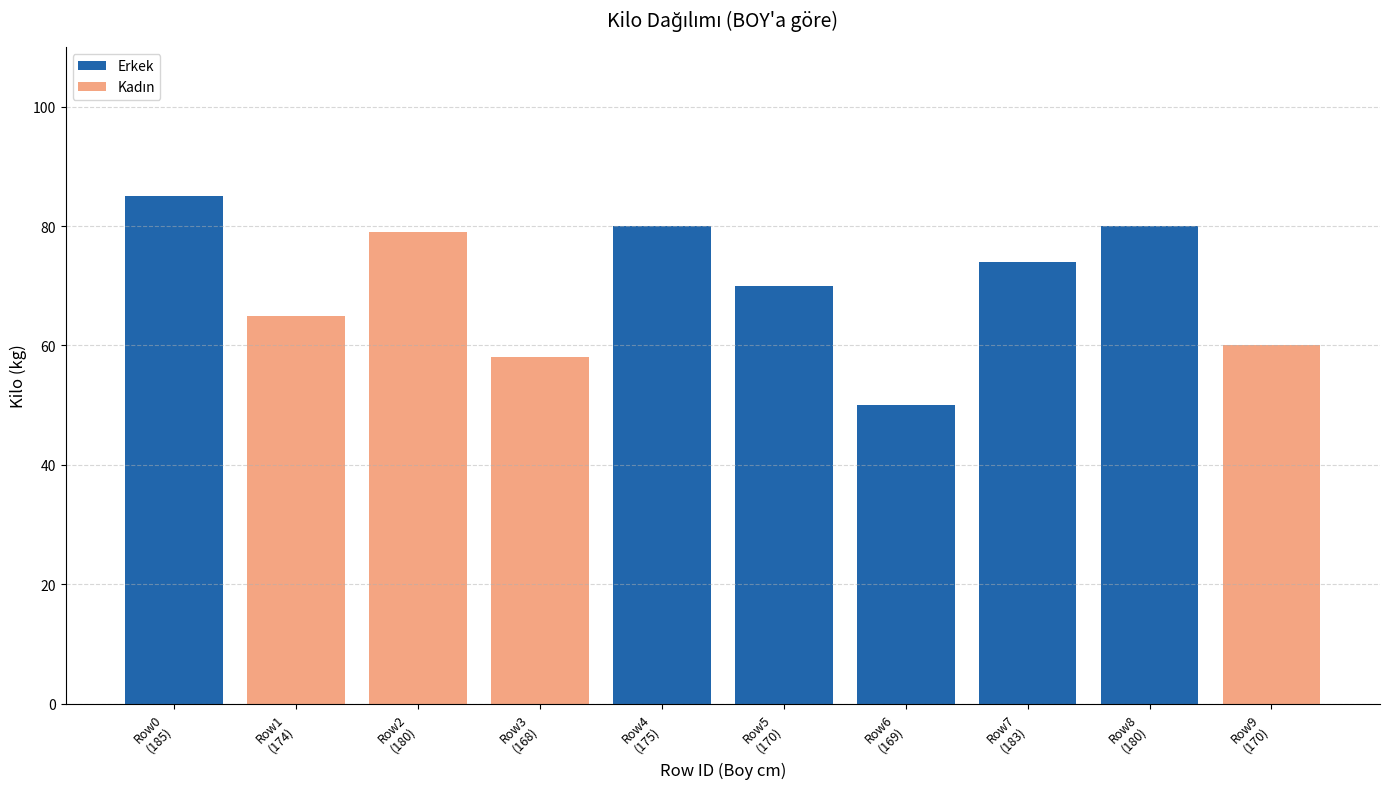

Are the bars grouped side by side (vs. stacked)?

No